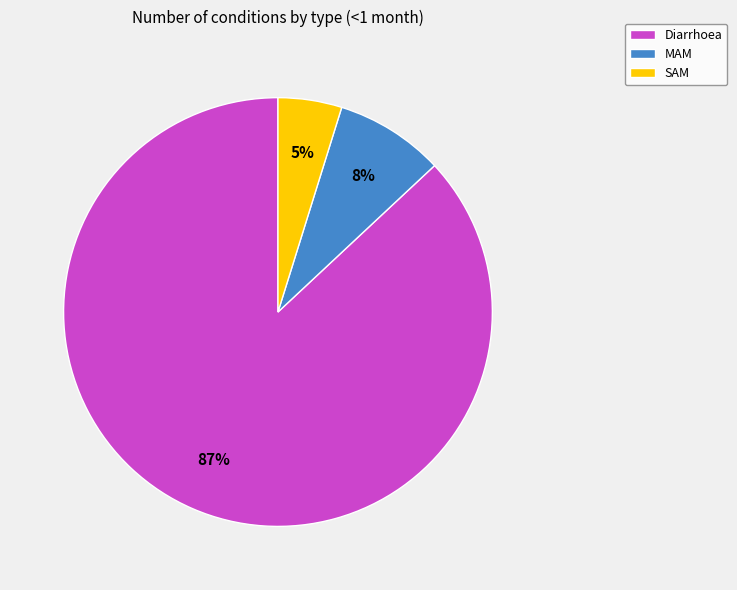

What is the ratio of the value at SAM to the value at Diarrhoea?

0.1